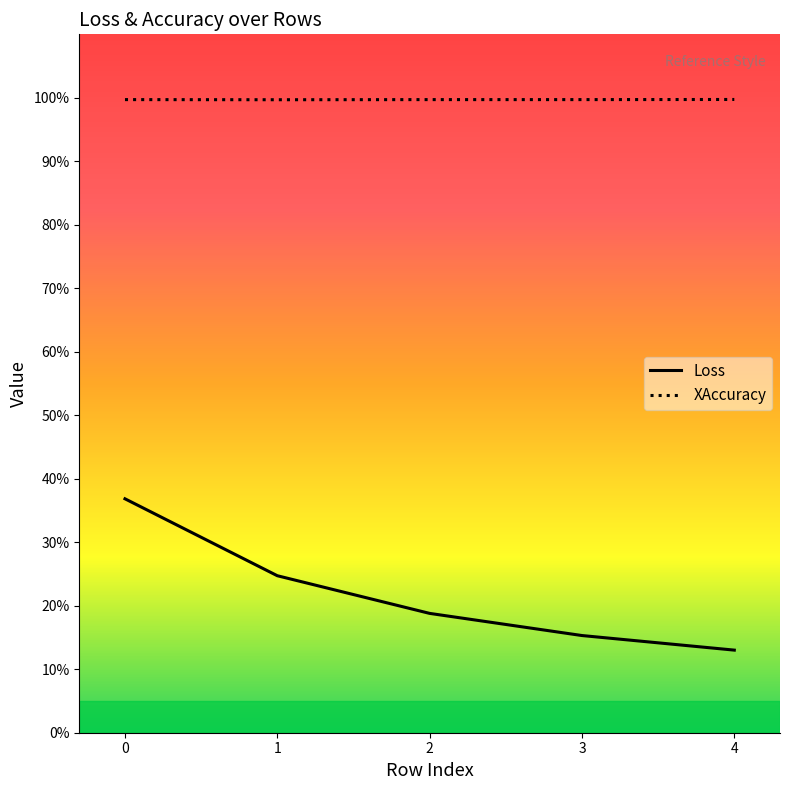

What are all the series names shown in the legend?

Loss, XAccuracy